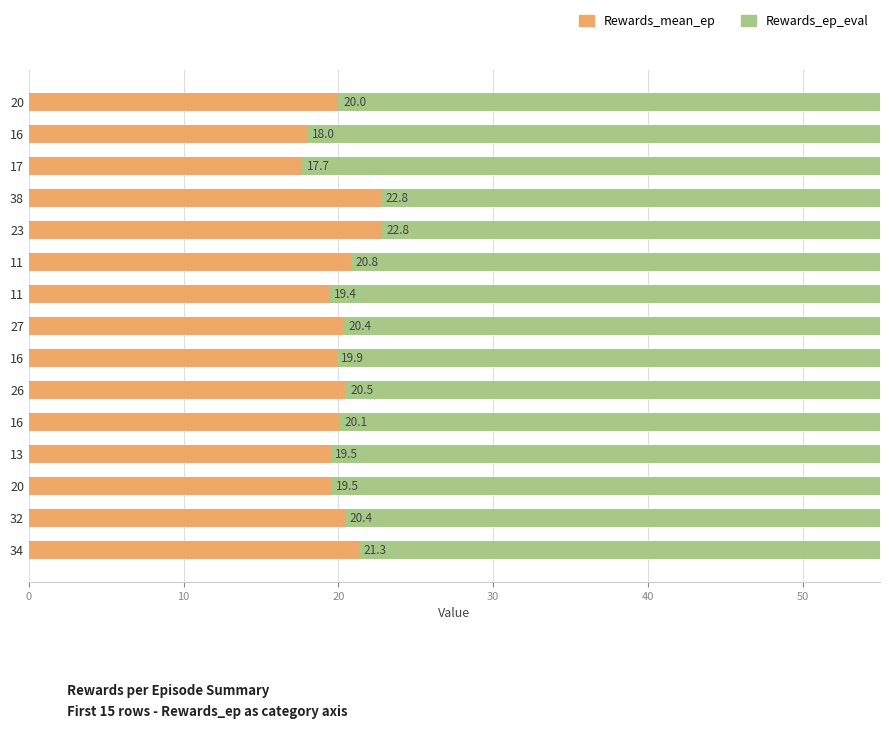

What is the lowest value of the Rewards_mean_ep series?

17.7